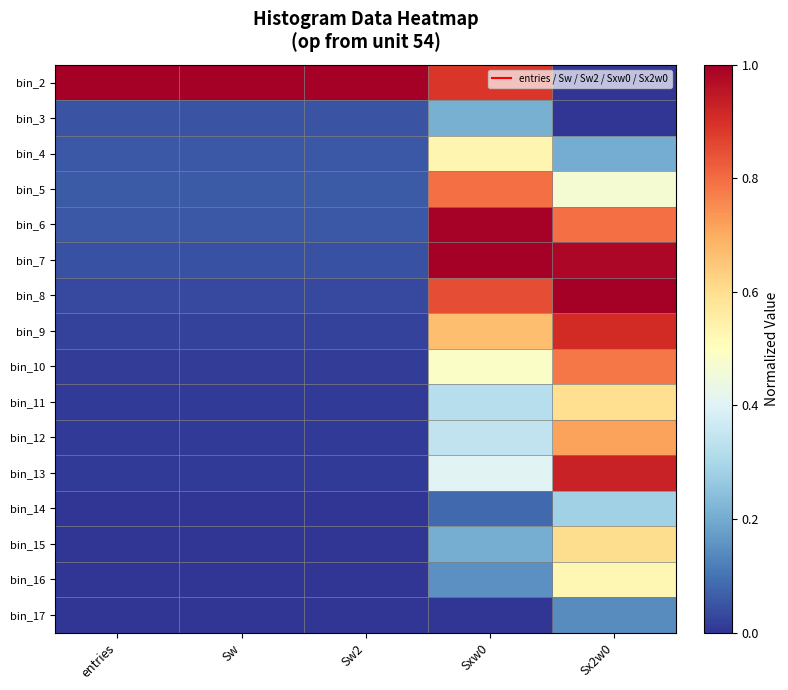

What is the greatest value displayed?

1.0